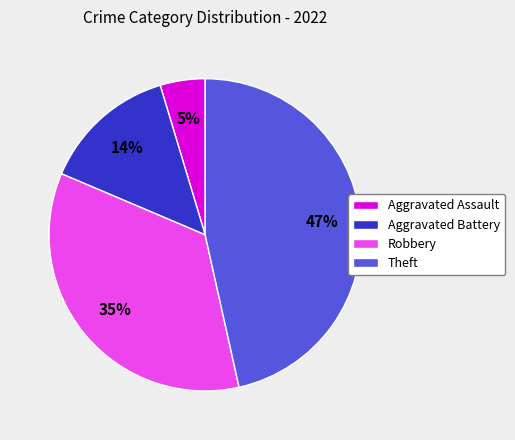

Rank the categories by value from highest to lowest.

Theft, Robbery, Aggravated Battery, Aggravated Assault